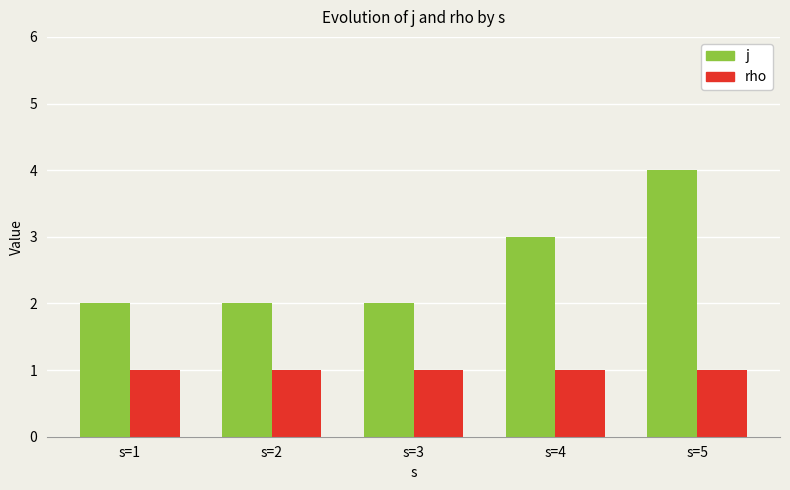

What is the minimum value for rho?

1